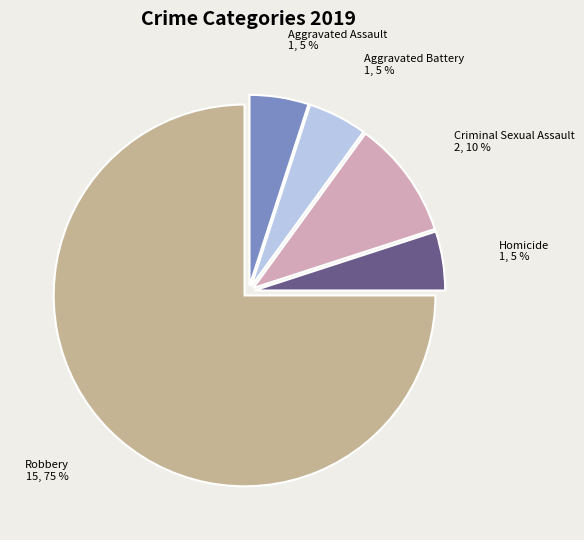

To the nearest percent, what percentage of the pie is Robbery?

75%